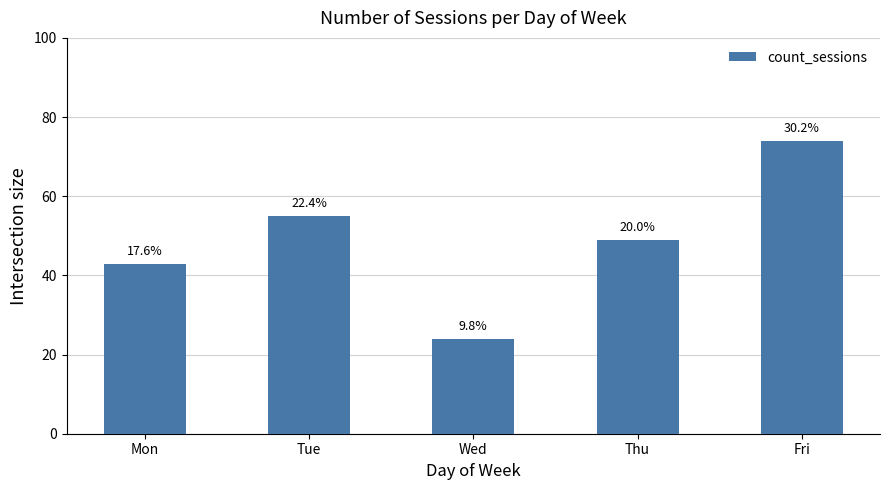

Does the chart contain any negative values?

No